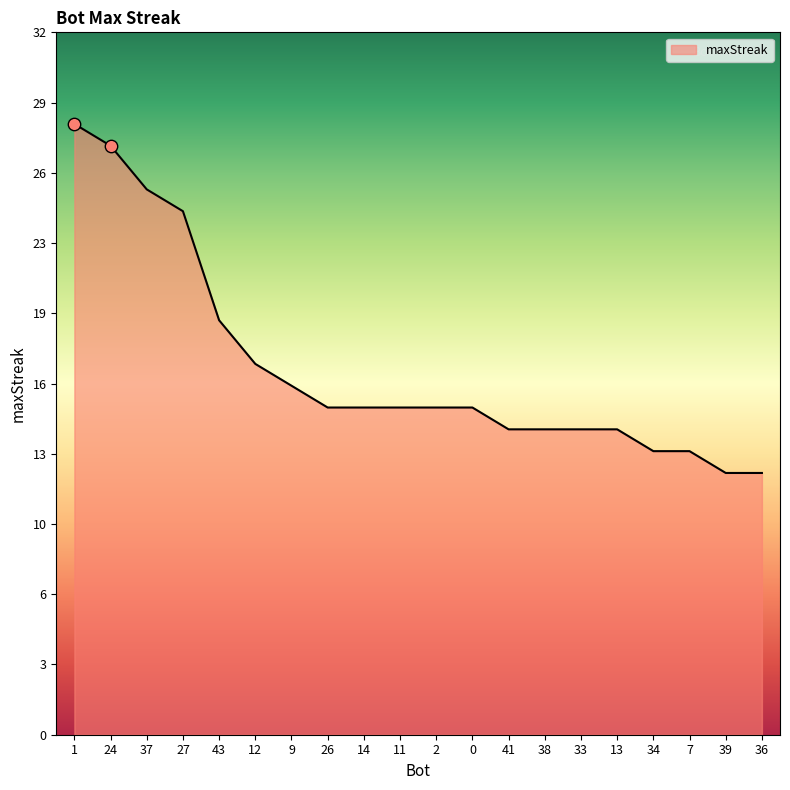

What is the change in value from 11 to 39?

-3